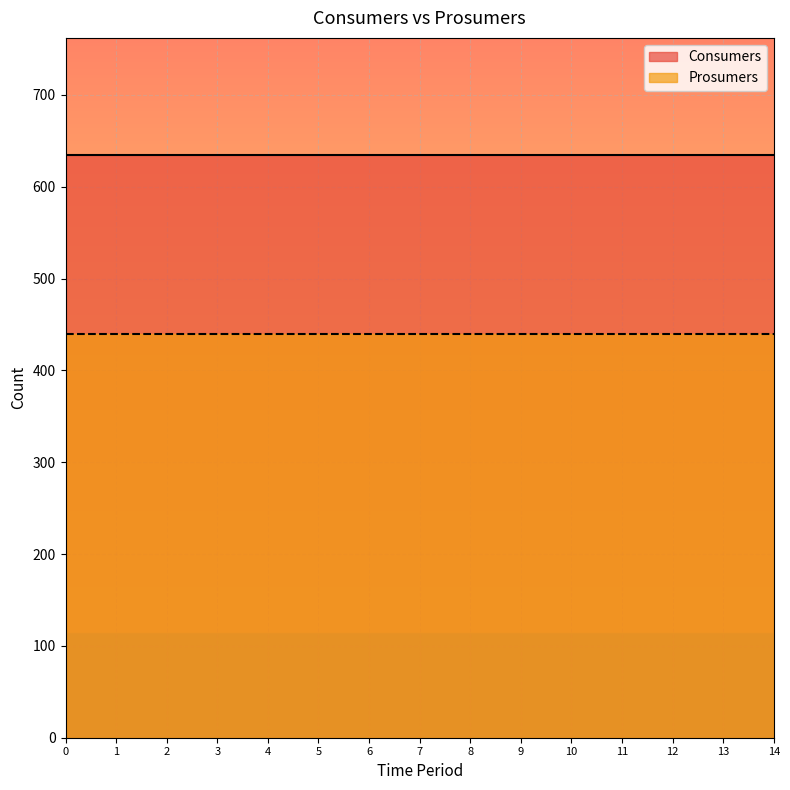

True or false: Consumers and Prosumers cross at least once.

False